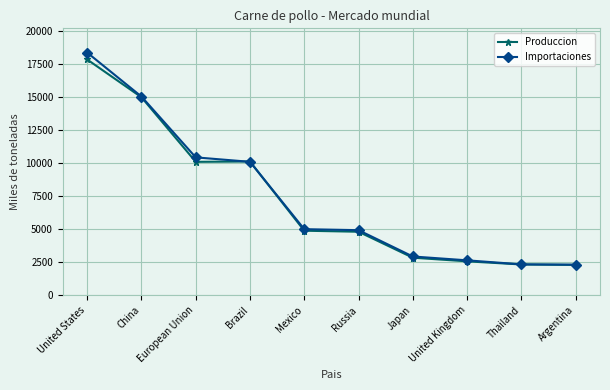

Count the number of categories in the chart.

10